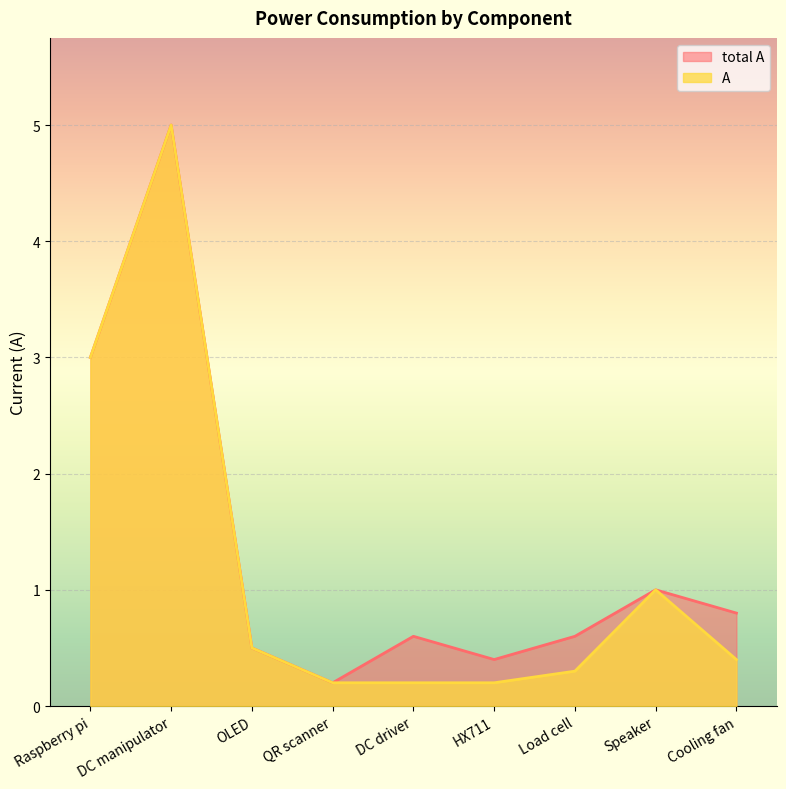

Which category has the highest value in the total A series?

DC manipulator